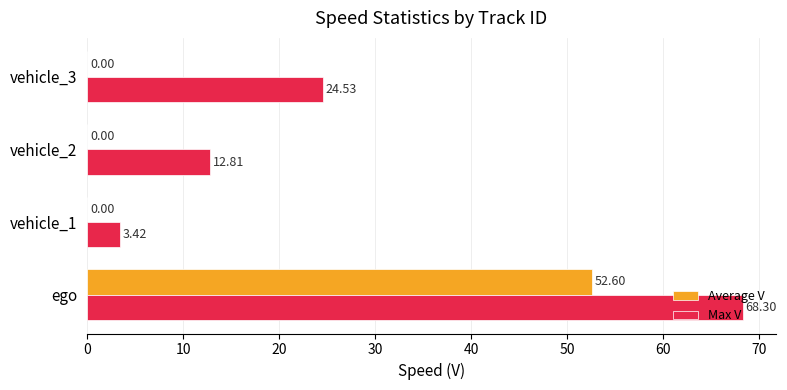

Which series has the largest total across all categories?

Max V